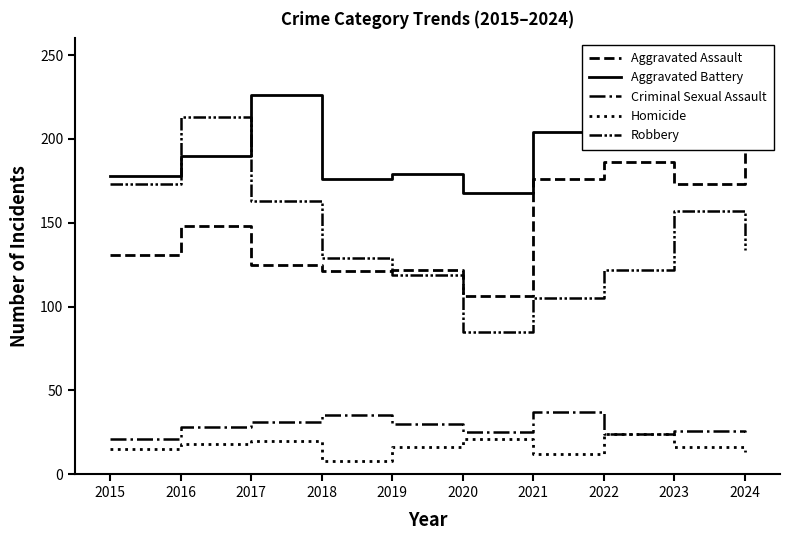

What are all the series names shown in the legend?

Aggravated Assault, Aggravated Battery, Criminal Sexual Assault, Homicide, Robbery